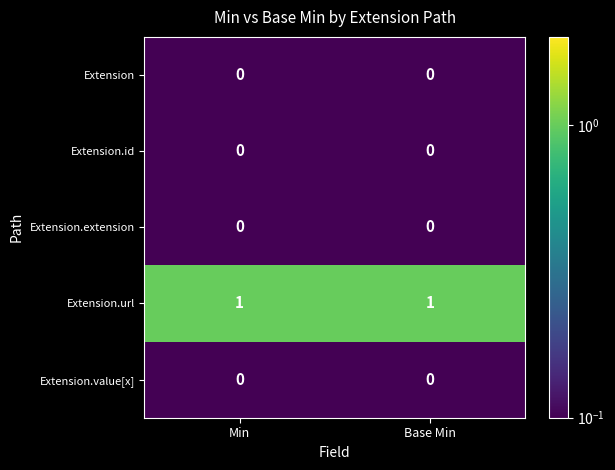

Which series has the largest total across all categories?

Extension.url